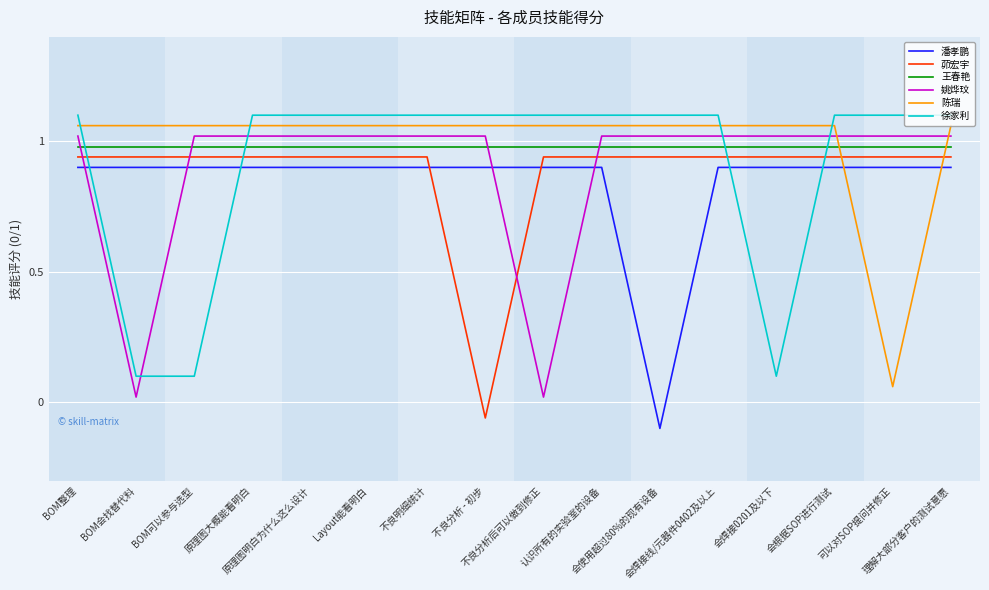

Read the 徐家利 value at 会焊接线/元器件0402及以上.

1.1